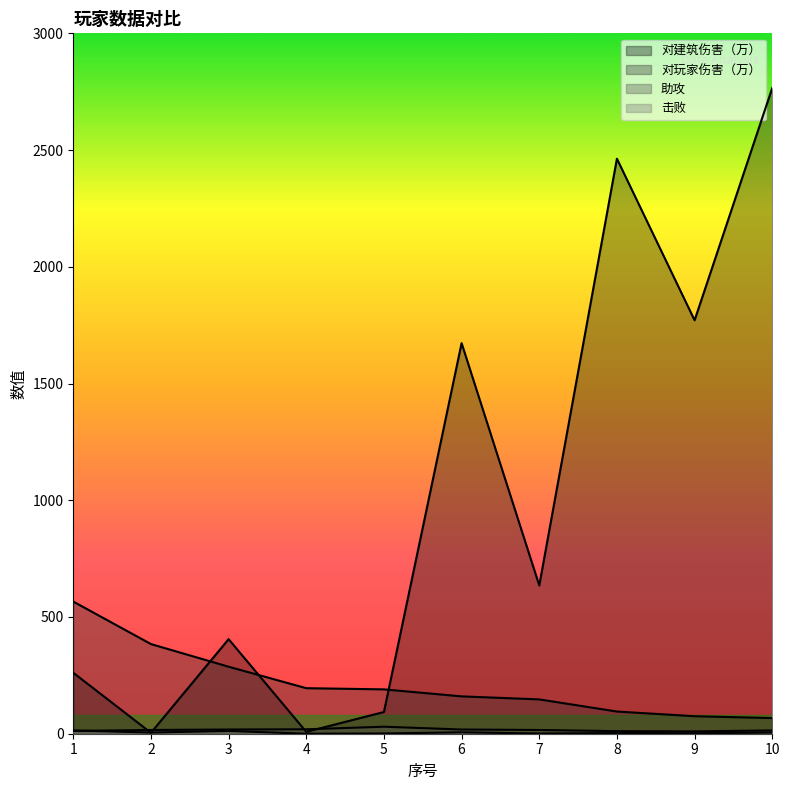

What are all the series names shown in the legend?

对建筑伤害（万）, 对玩家伤害（万）, 助攻, 击败